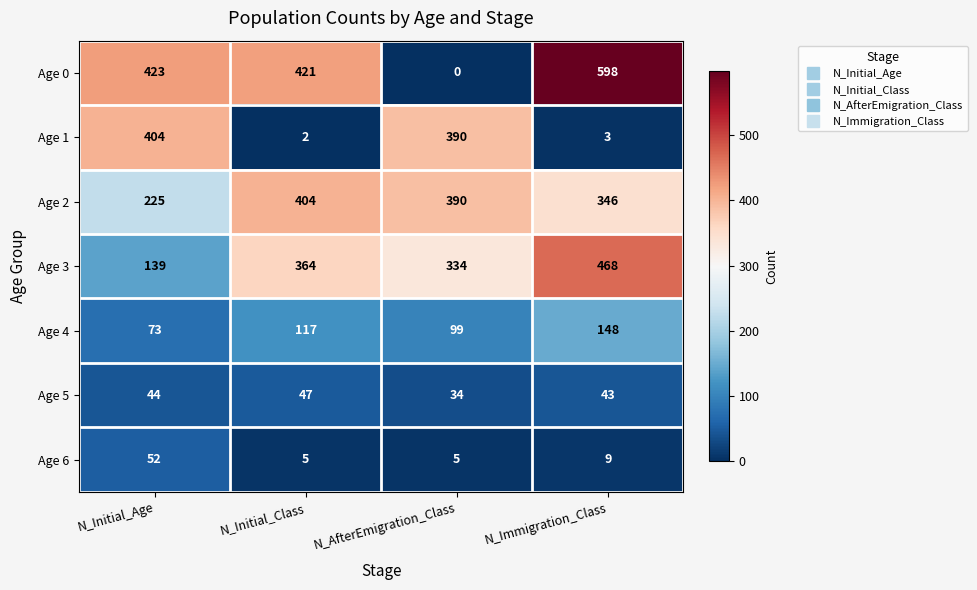

Which series has the widest spread of values?

Age 0